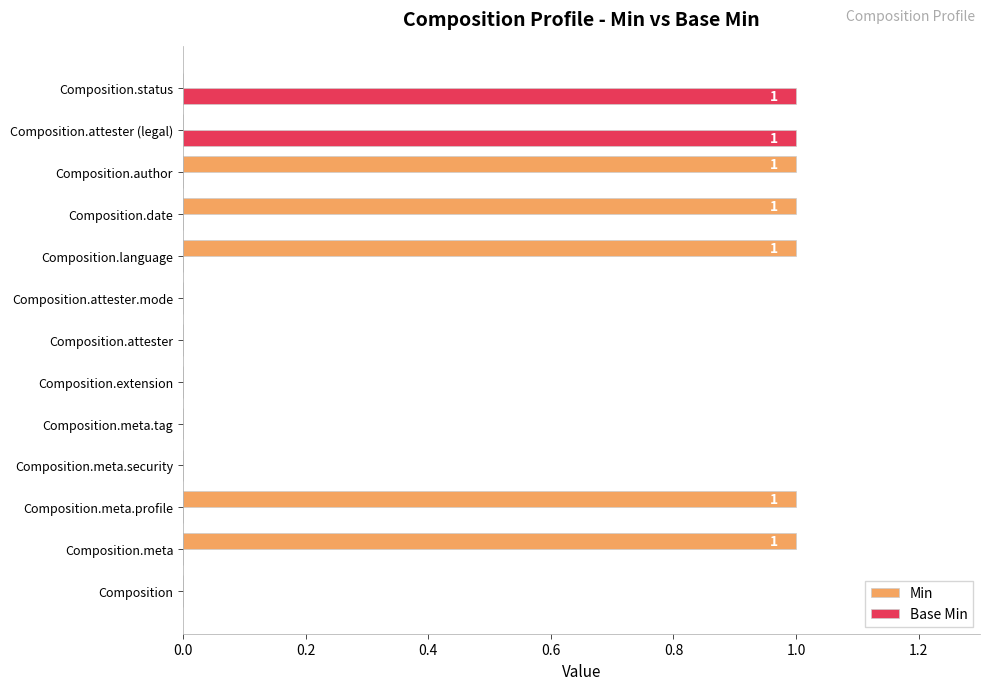

Is the value of Base Min at Composition.meta greater than the value of Min at Composition.language?

No